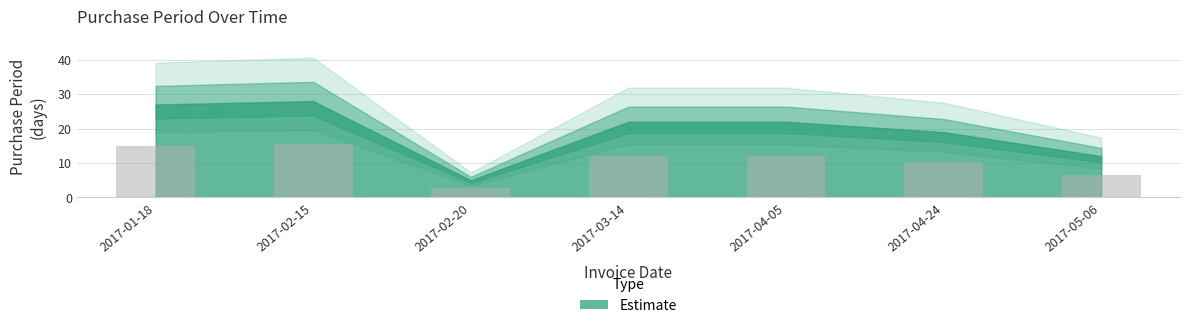

Which category has the lowest value across all series?

2017-02-20